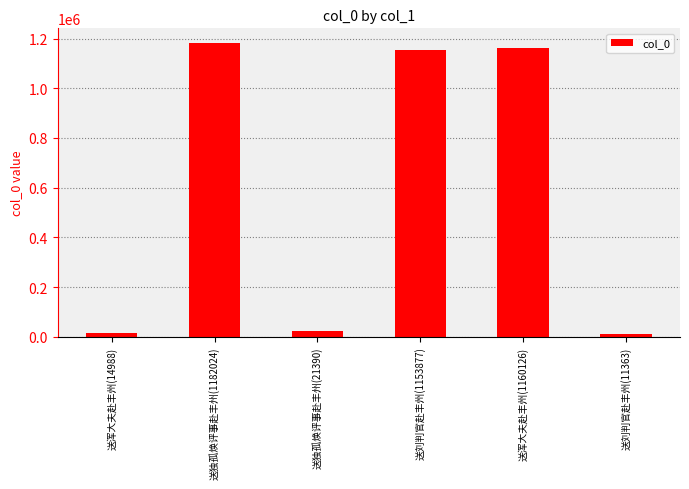

The chart shows a value of 1153877 at 送刘判官赴丰州(1153877). True or false?

True